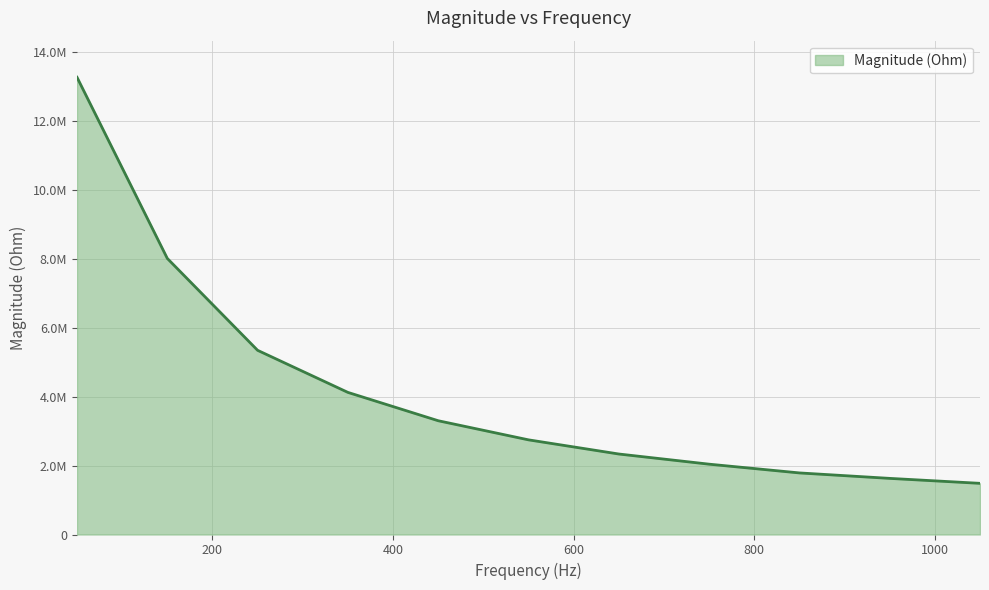

Does the chart have visible grid lines?

Yes